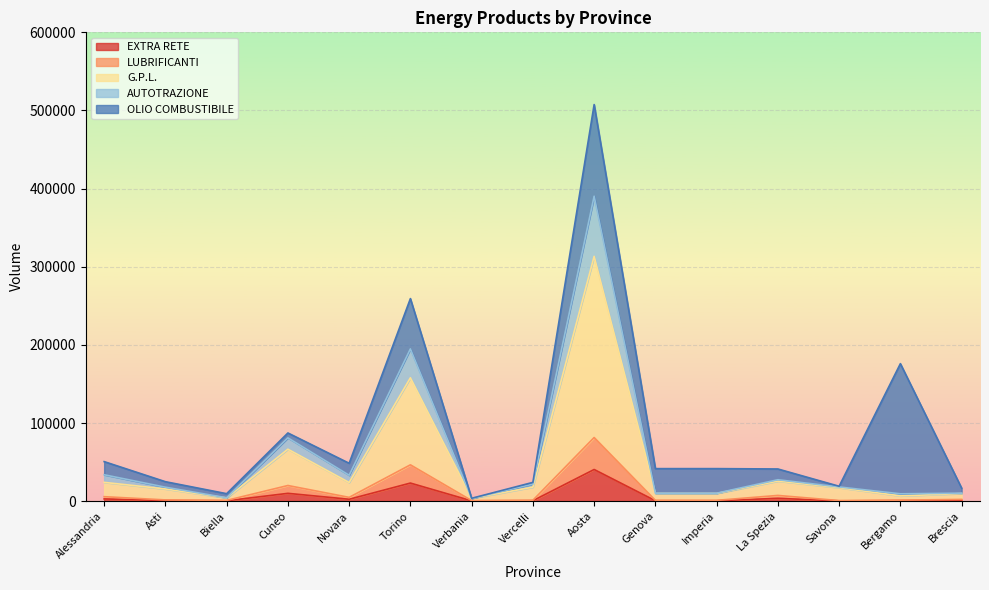

At which label does EXTRA RETE reach its peak?

Aosta